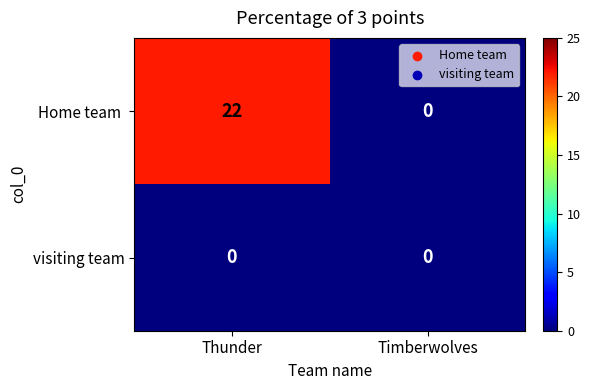

What is the greatest value displayed?

22